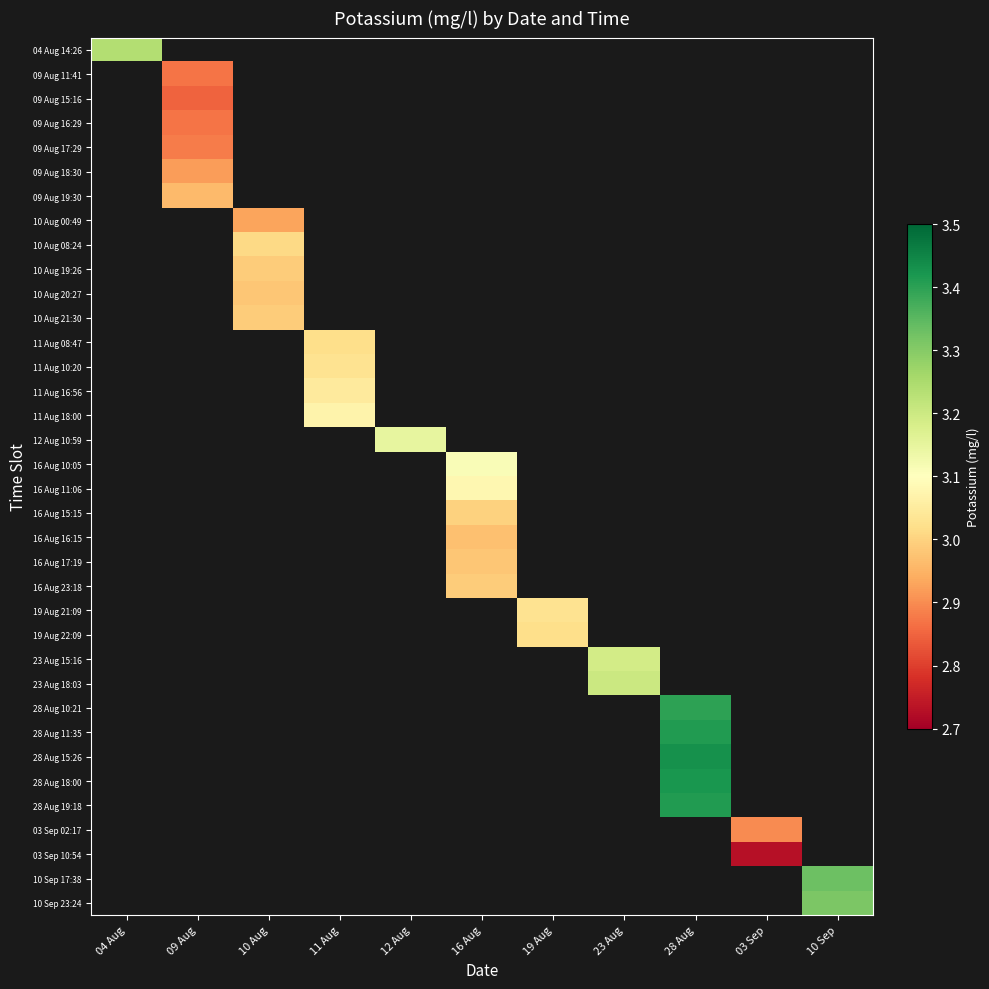

At how many categories does at least one series exceed 3?

9